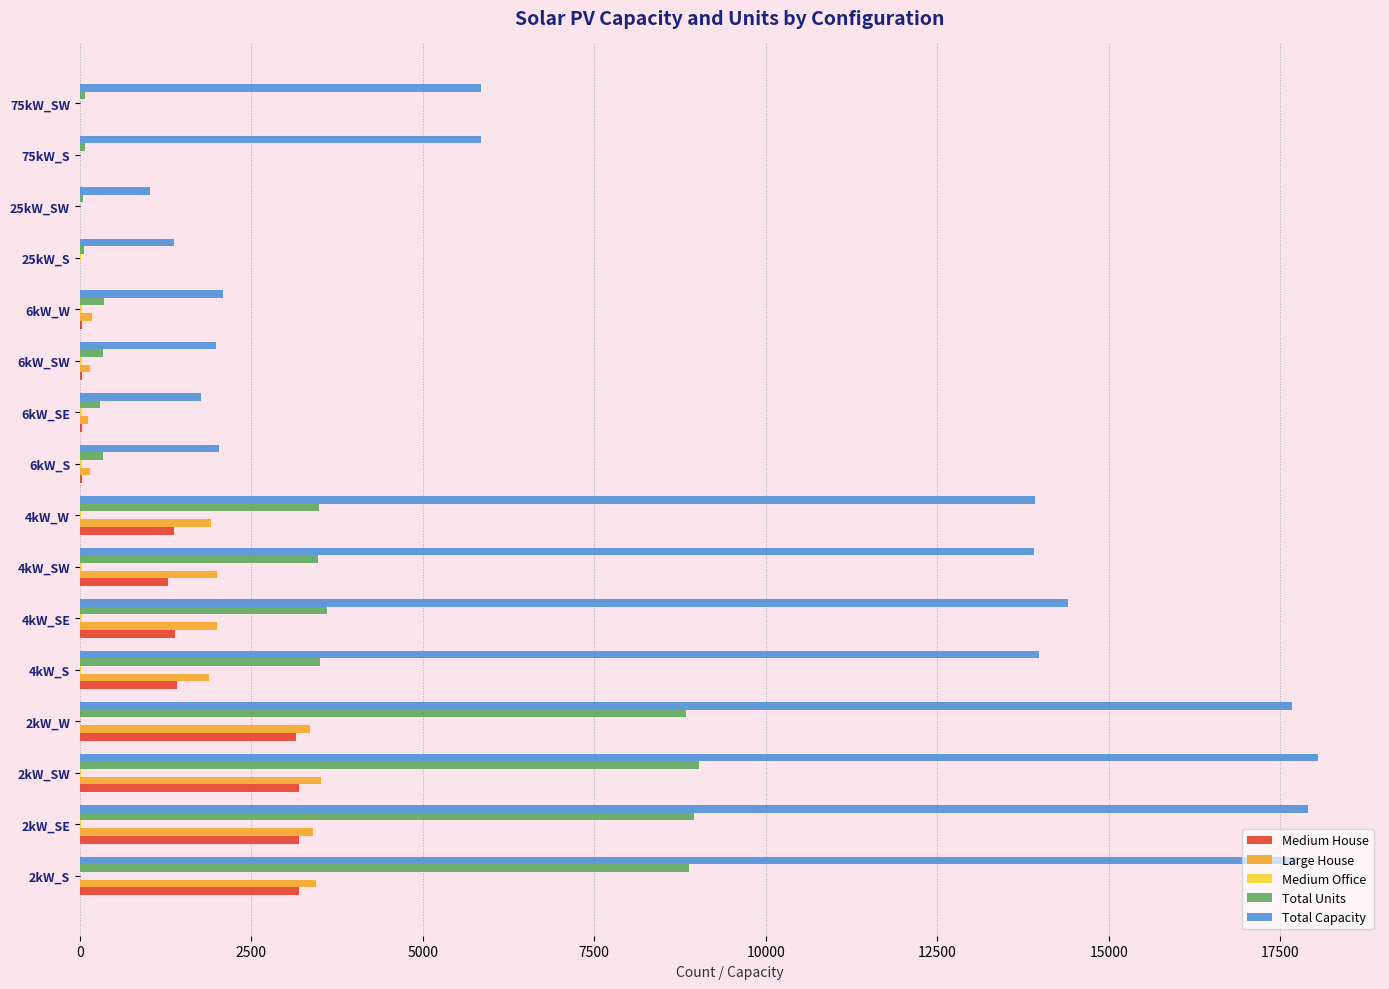

Which series has the largest range (max minus min)?

Total Capacity